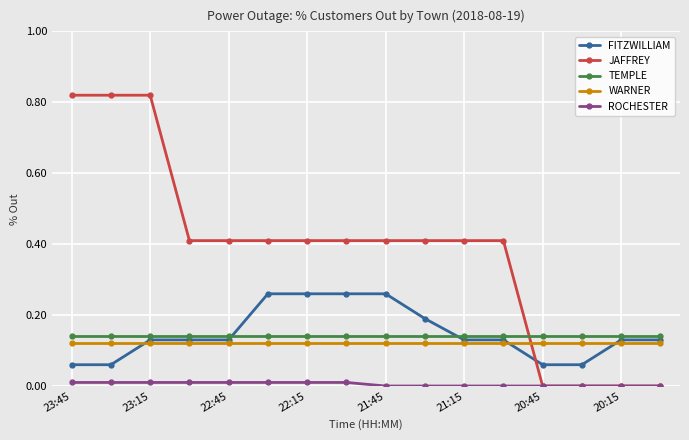

Which series has the largest range (max minus min)?

JAFFREY